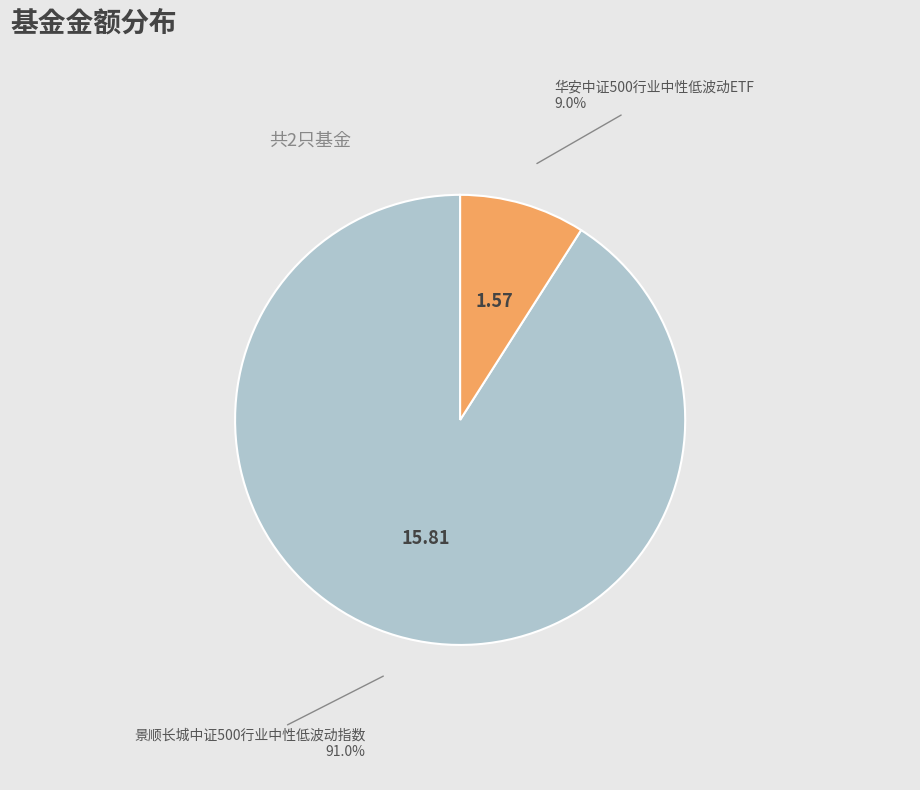

Does any single category account for the majority?

Yes